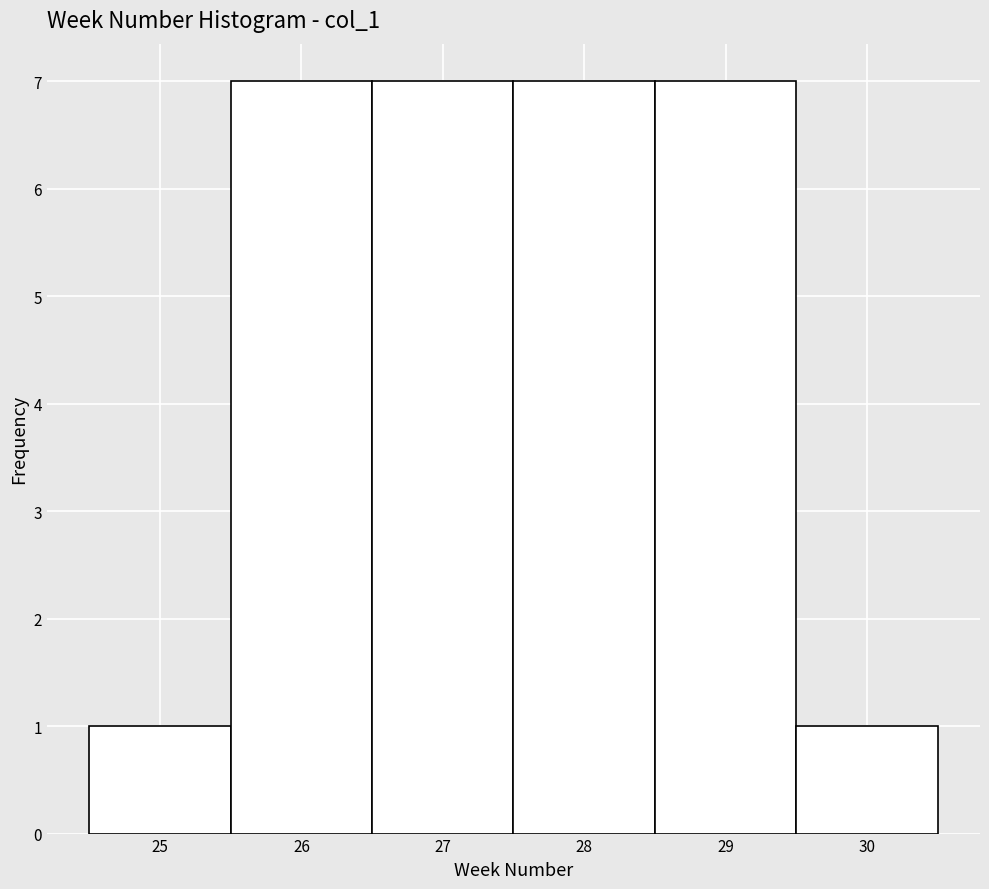

Reading left to right, list every bar in this chart as the range it spans on the x-axis followed by its height. The values are not printed on the chart, so give them approximately, as read against the axis.

24.5 to 25.5: 1
25.5 to 26.5: 7
26.5 to 27.5: 7
27.5 to 28.5: 7
28.5 to 29.5: 7
29.5 to 30.5: 1